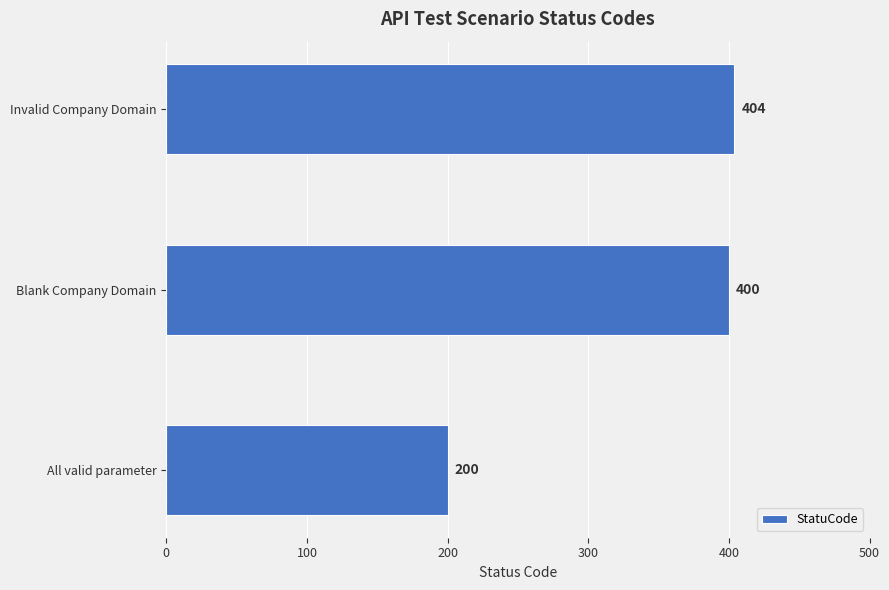

Approximately how many times larger is the value at All valid parameter compared to Blank Company Domain?

0.5